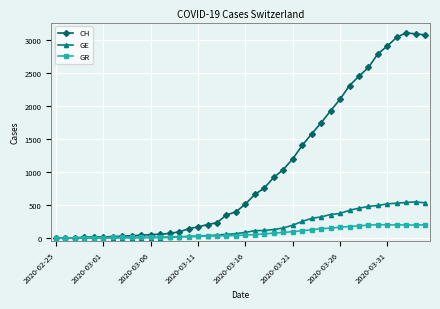

What is the maximum value for GR?

202